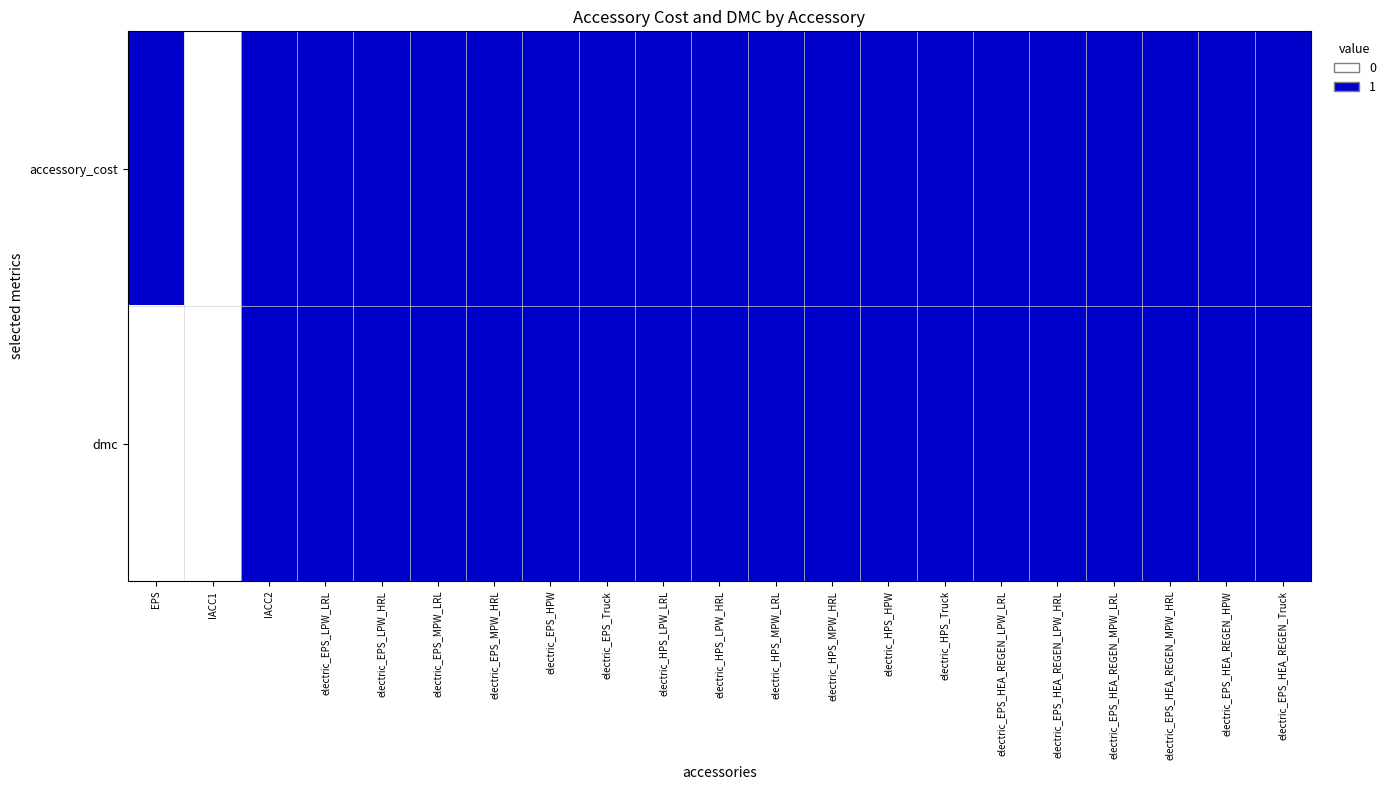

What is the total value across all series at electric_EPS_HPW?

2